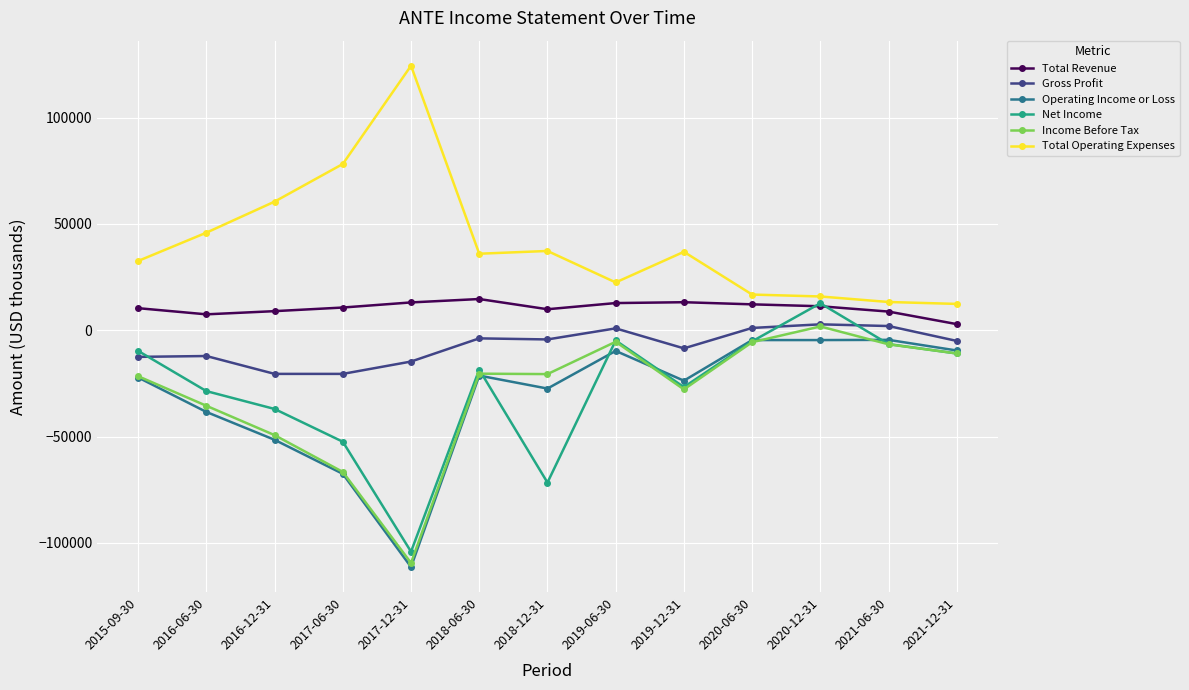

Which series has the largest range (max minus min)?

Net Income